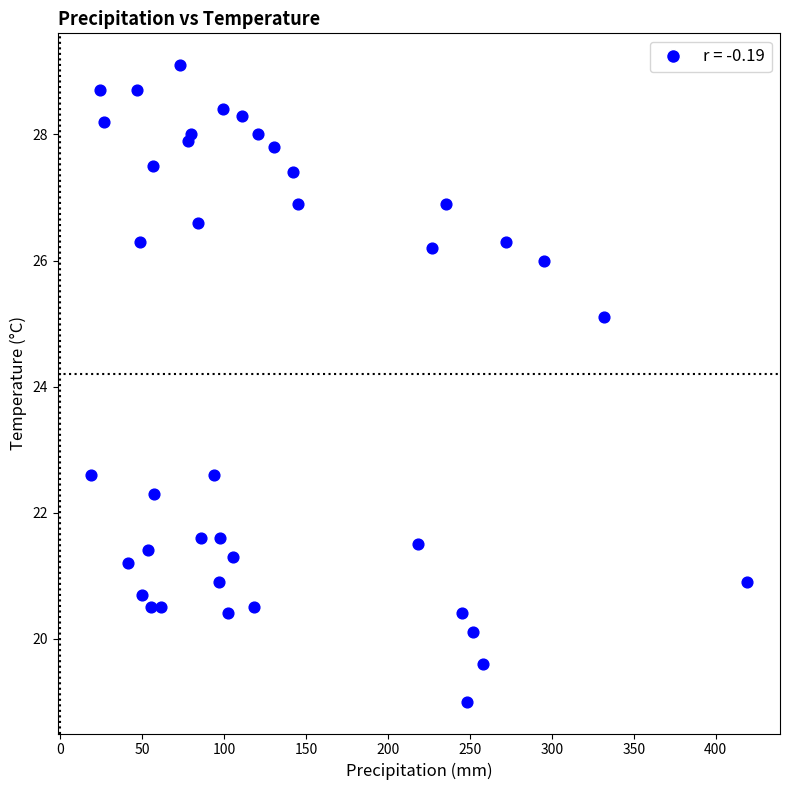

What Y value in the scatter plot is closest to 24?

25.1